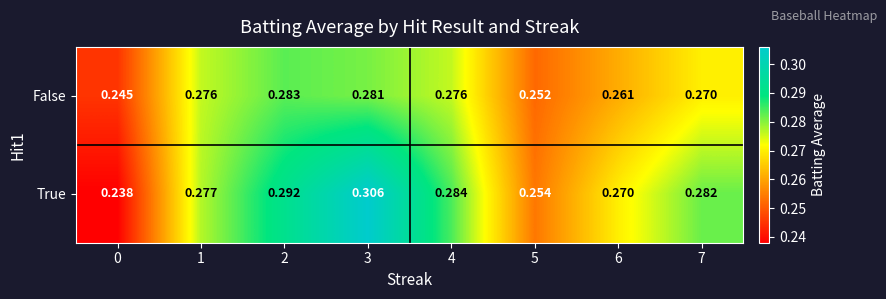

Which series has the largest total across all categories?

True